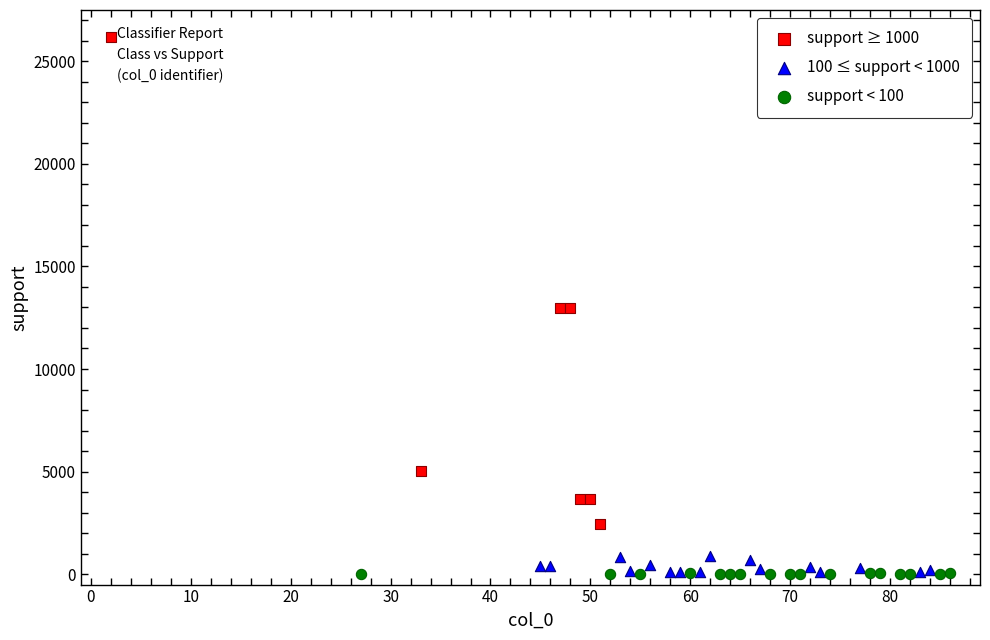

Which series reaches the maximum Y coordinate?

support ≥ 1000